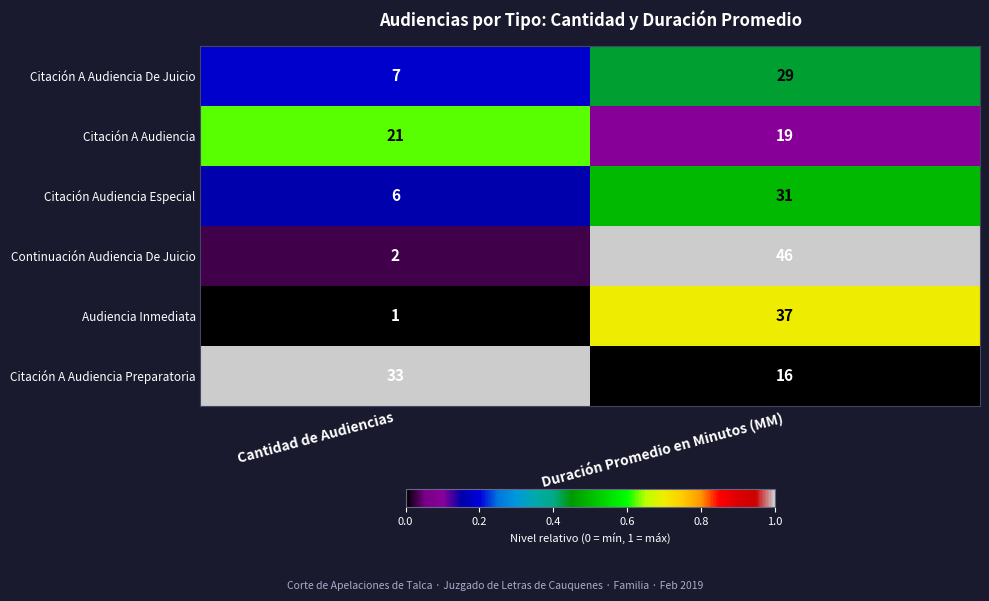

Which series has the largest total across all categories?

Citación A Audiencia Preparatoria